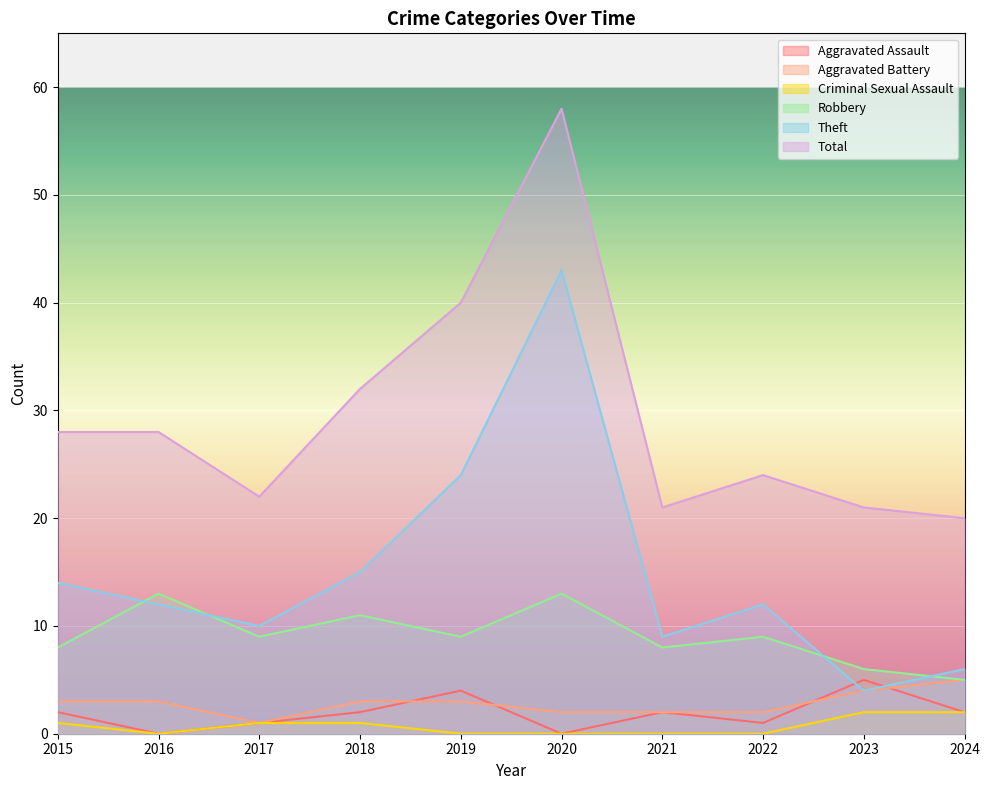

True or false: Robbery and Total intersect in this chart.

False